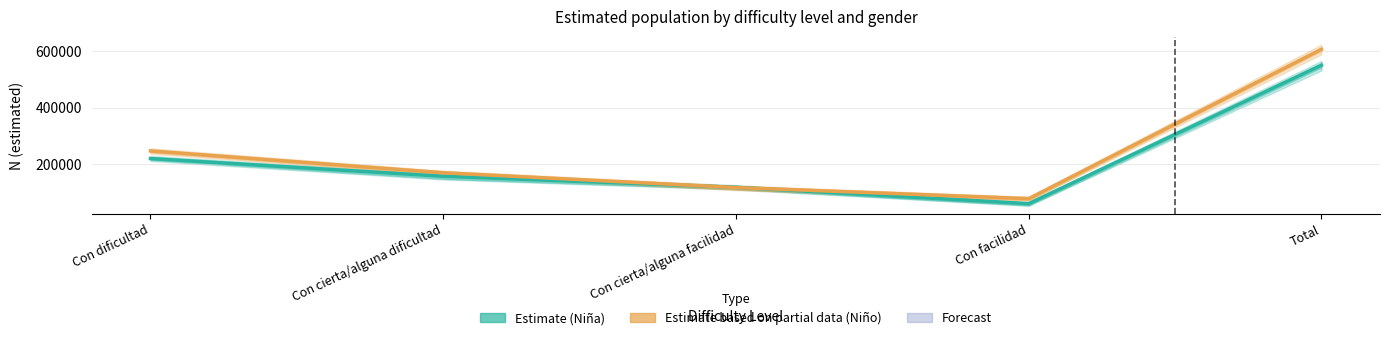

Rank the series at Con cierta/alguna facilidad from lowest to highest value.

Niño (Estimate based on partial data), Niña (Estimate)